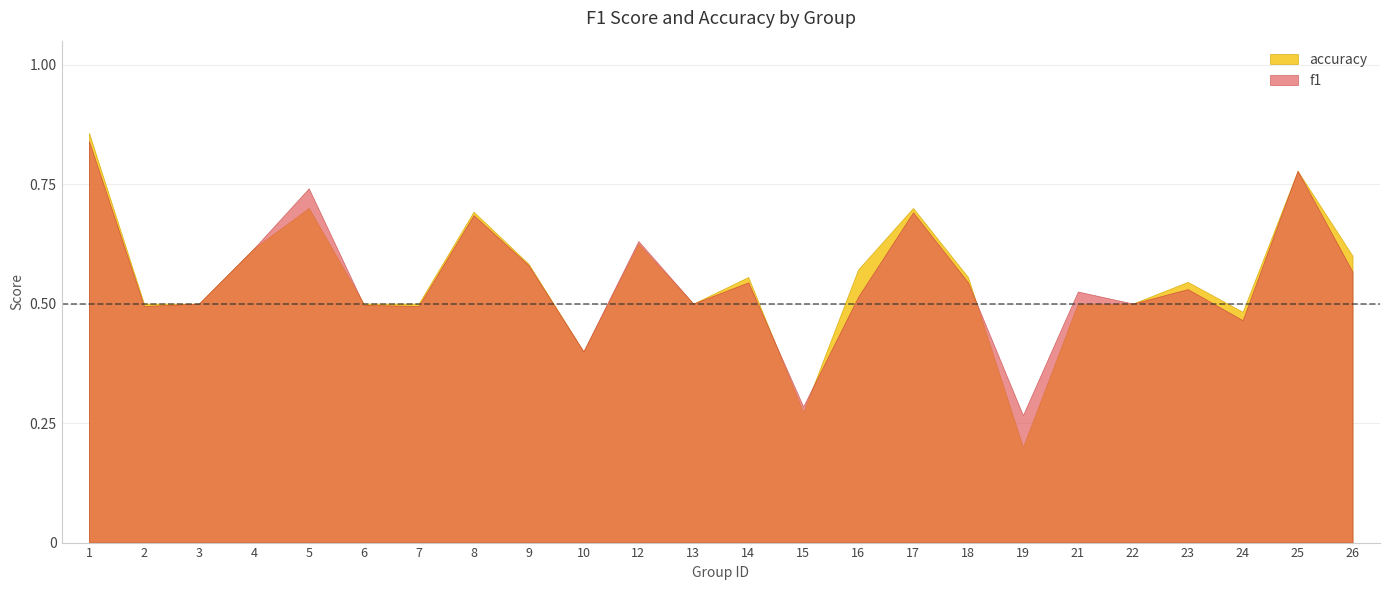

How many data points does each series have?

24